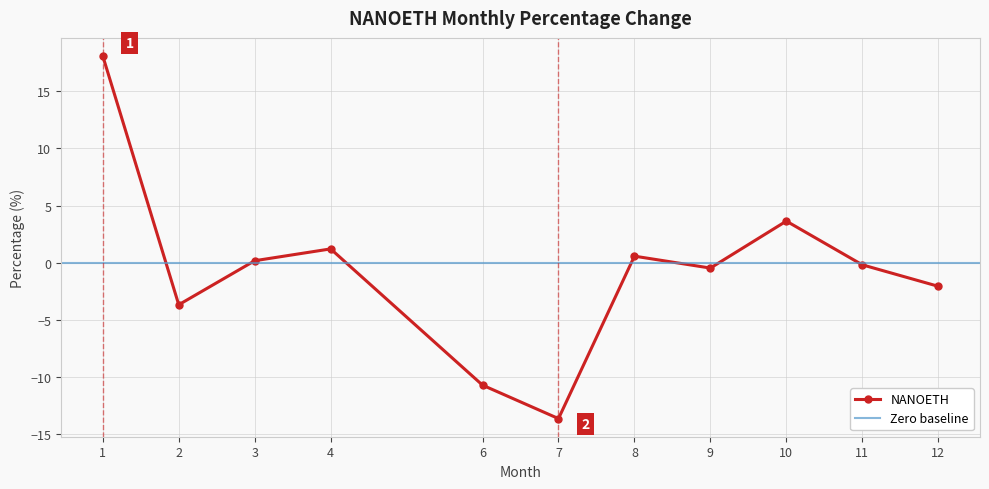

What is the minimum value shown in the chart?

-13.6